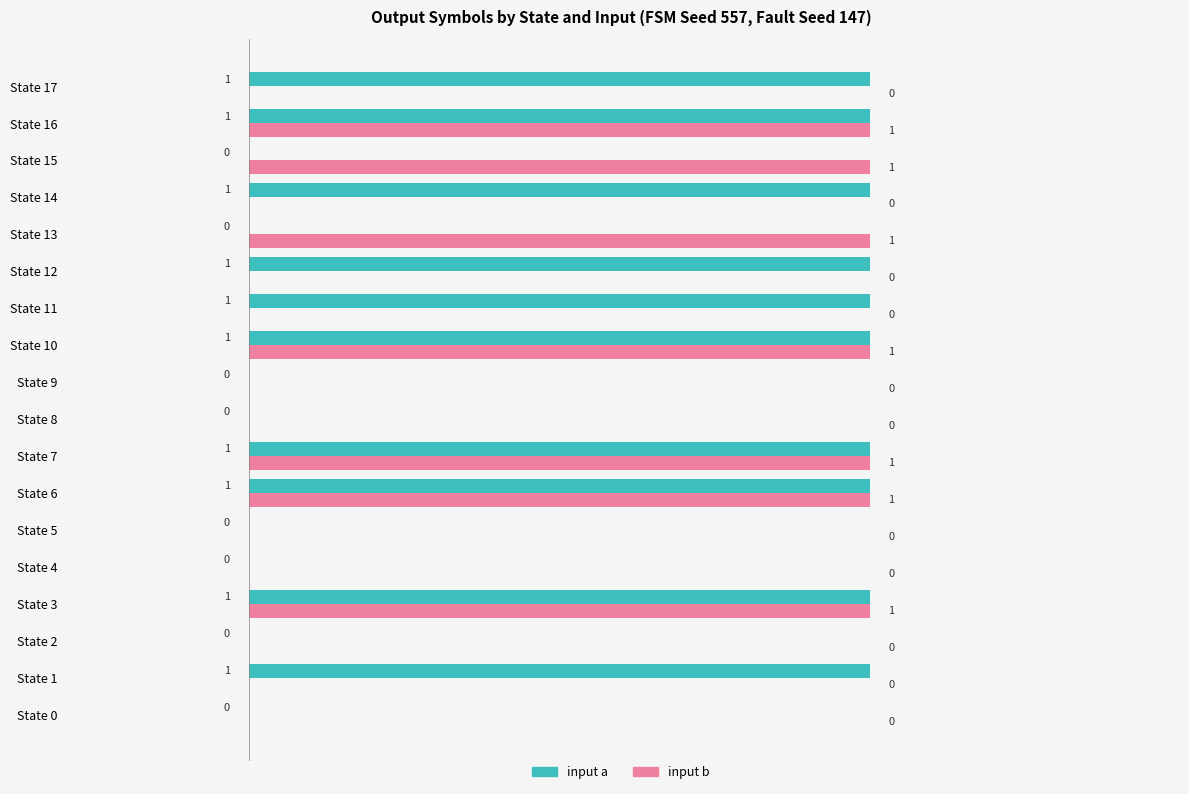

True or false: input a has a value of 0 at State 2.

True